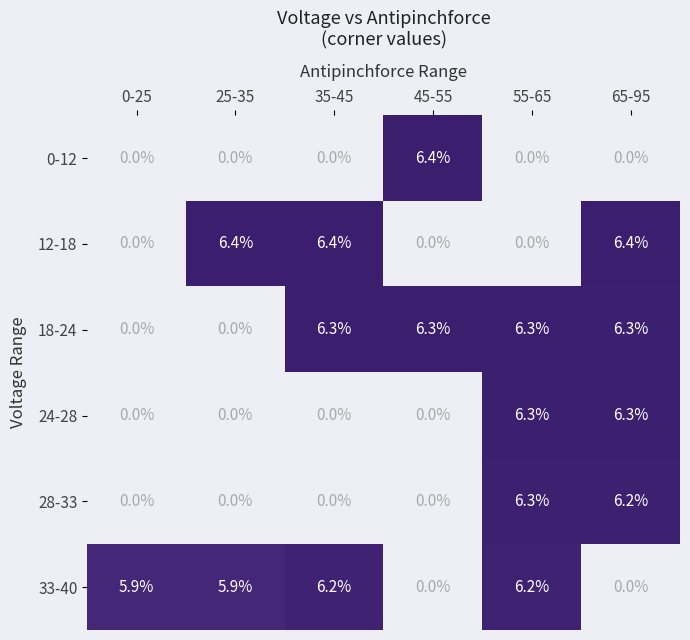

What is the sum of the 18-24 values at 35-45 and 65-95?

12.6